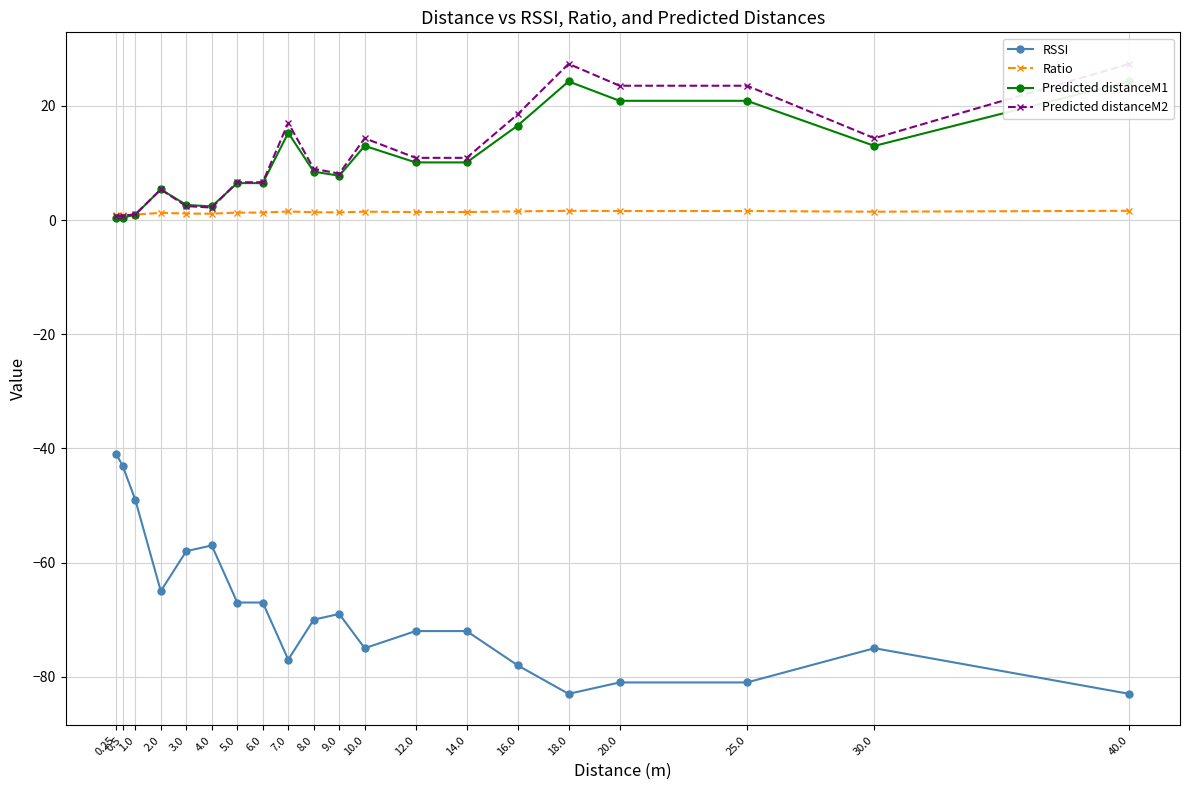

Which has a higher value, 6.0 or 8.0?

6.0